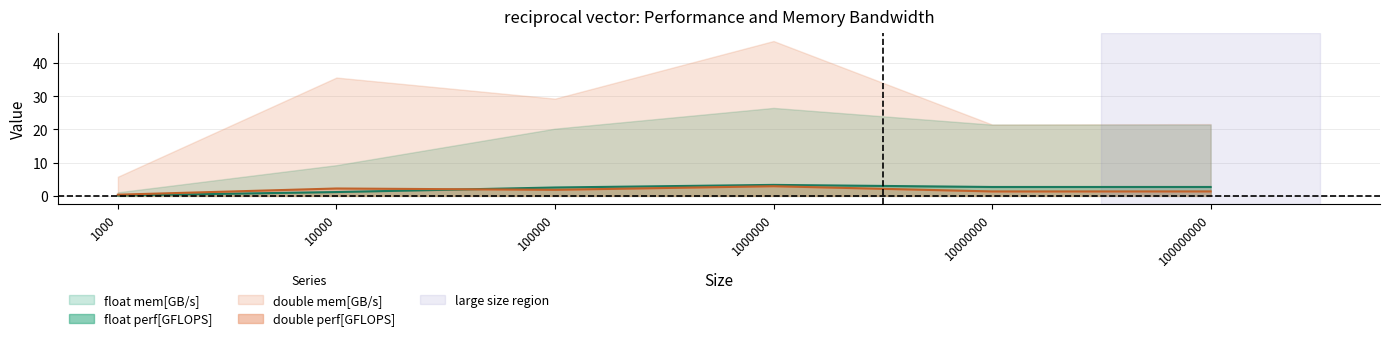

What is the difference between the float perf[GFLOPS] values at 1000 and 100000000?

2.5